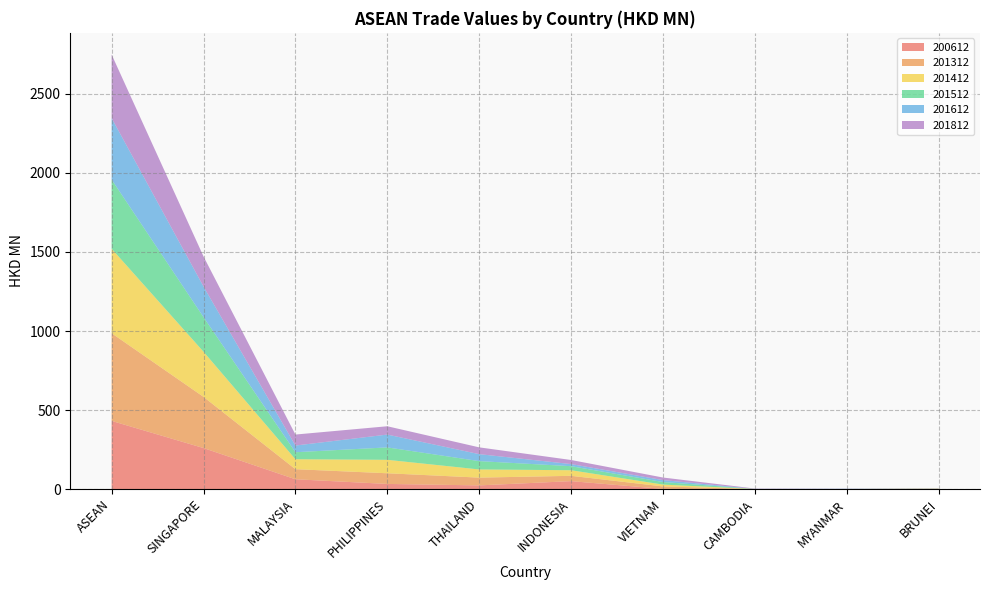

Reading right to left, list all the values displayed in this chart.

200612: BRUNEI=1.0	MYANMAR=0.1	CAMBODIA=0.0	VIETNAM=1.3	INDONESIA=50.5	THAILAND=23.5	PHILIPPINES=32.8	MALAYSIA=62.4	SINGAPORE=259.7	ASEAN=431.4
201312: BRUNEI=0.8	MYANMAR=0.3	CAMBODIA=0.2	VIETNAM=15.6	INDONESIA=33.6	THAILAND=49.2	PHILIPPINES=67.5	MALAYSIA=63.7	SINGAPORE=323.8	ASEAN=554.6
201412: BRUNEI=1.2	MYANMAR=0.5	CAMBODIA=0.6	VIETNAM=11.6	INDONESIA=35.4	THAILAND=51.7	PHILIPPINES=85.0	MALAYSIA=62.9	SINGAPORE=285.6	ASEAN=534.5
201512: BRUNEI=0.7	MYANMAR=0.1	CAMBODIA=0.4	VIETNAM=16.3	INDONESIA=25.6	THAILAND=52.7	PHILIPPINES=78.6	MALAYSIA=44.3	SINGAPORE=218.7	ASEAN=437.3
201612: BRUNEI=0.7	MYANMAR=1.2	CAMBODIA=0.3	VIETNAM=12.2	INDONESIA=13.3	THAILAND=44.1	PHILIPPINES=81.1	MALAYSIA=42.3	SINGAPORE=193.5	ASEAN=388.8
201812: BRUNEI=0.9	MYANMAR=1.2	CAMBODIA=2.1	VIETNAM=16.2	INDONESIA=25.9	THAILAND=43.0	PHILIPPINES=52.6	MALAYSIA=69.5	SINGAPORE=190.3	ASEAN=401.8